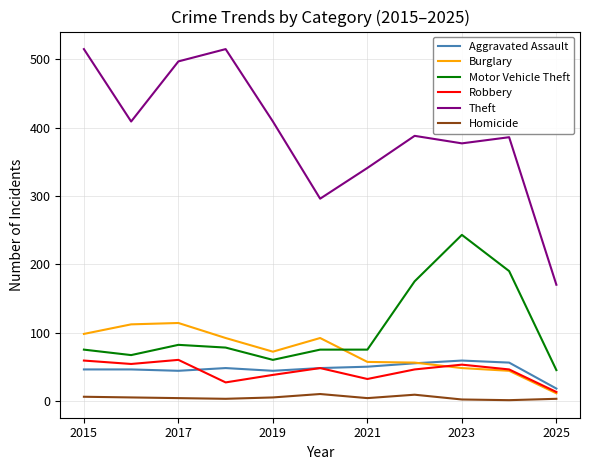

Which series has the largest total across all categories?

Theft